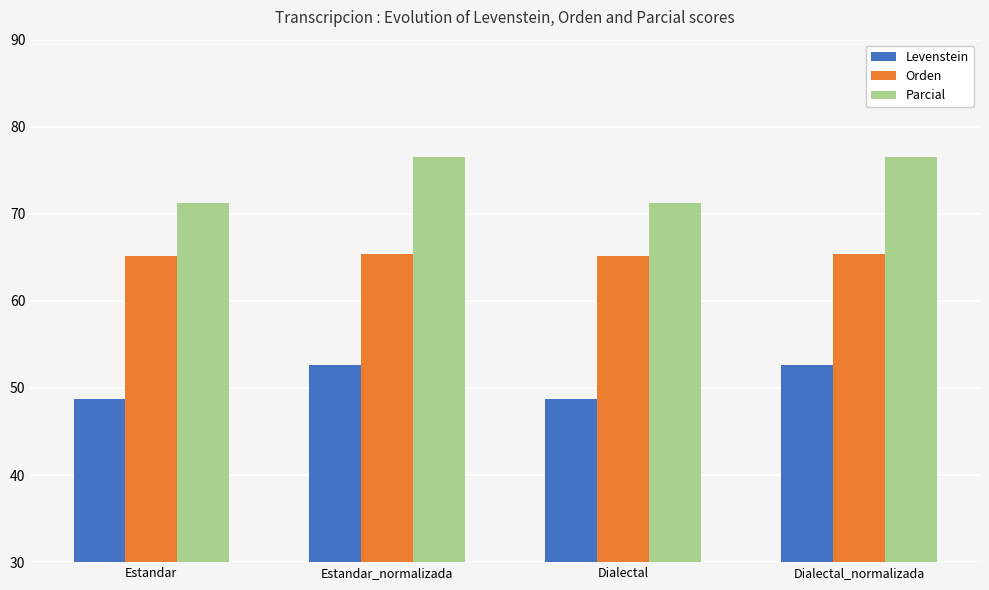

What is the difference between the highest and lowest values at Dialectal_normalizada?

24.0